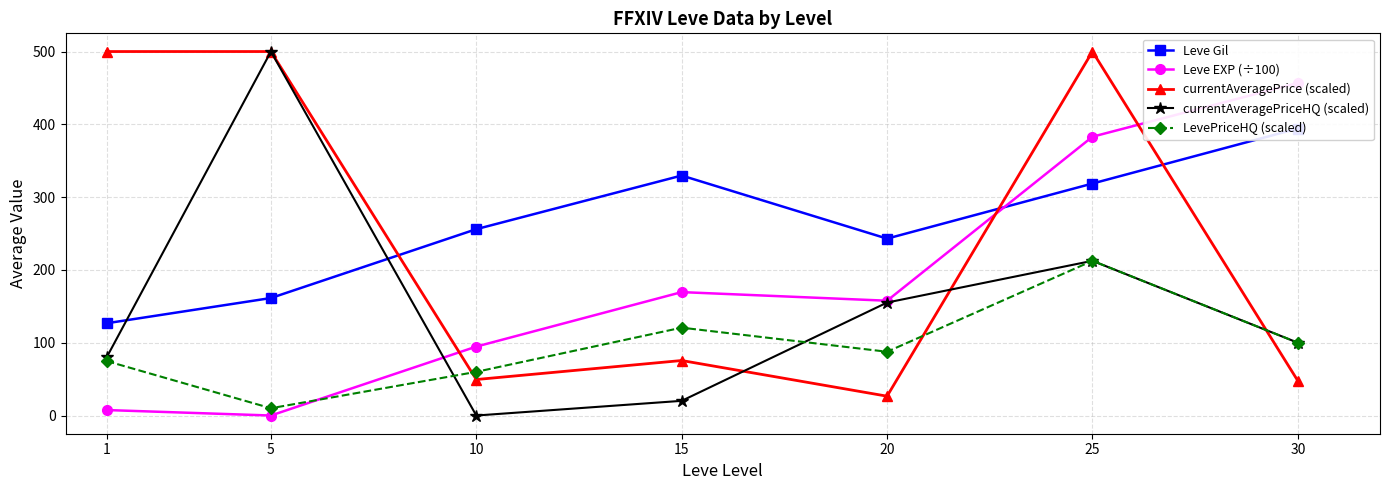

Which series has the largest range (max minus min)?

currentAveragePriceHQ (scaled)